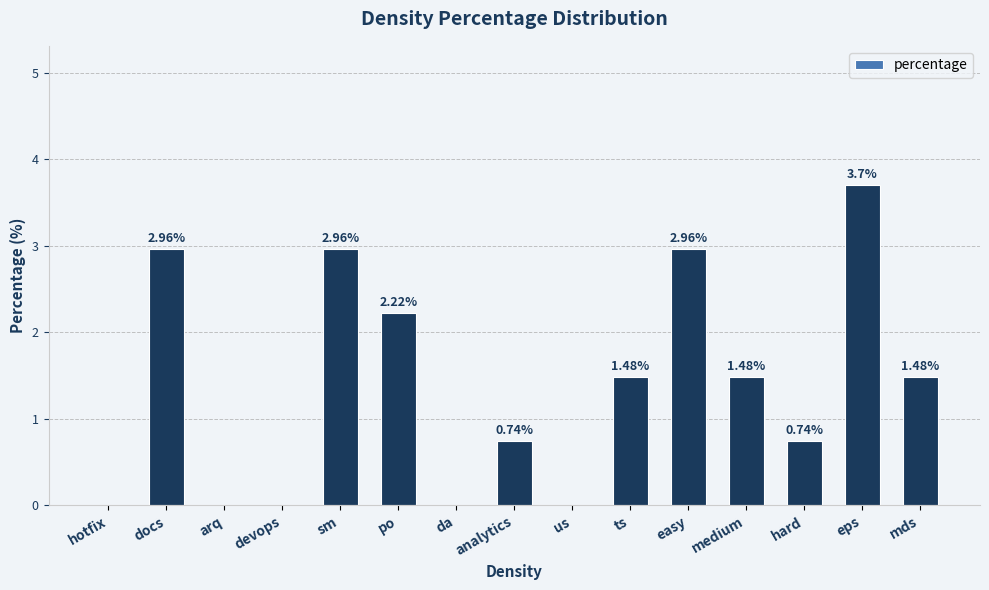

At which label does the data first exceed 1?

docs